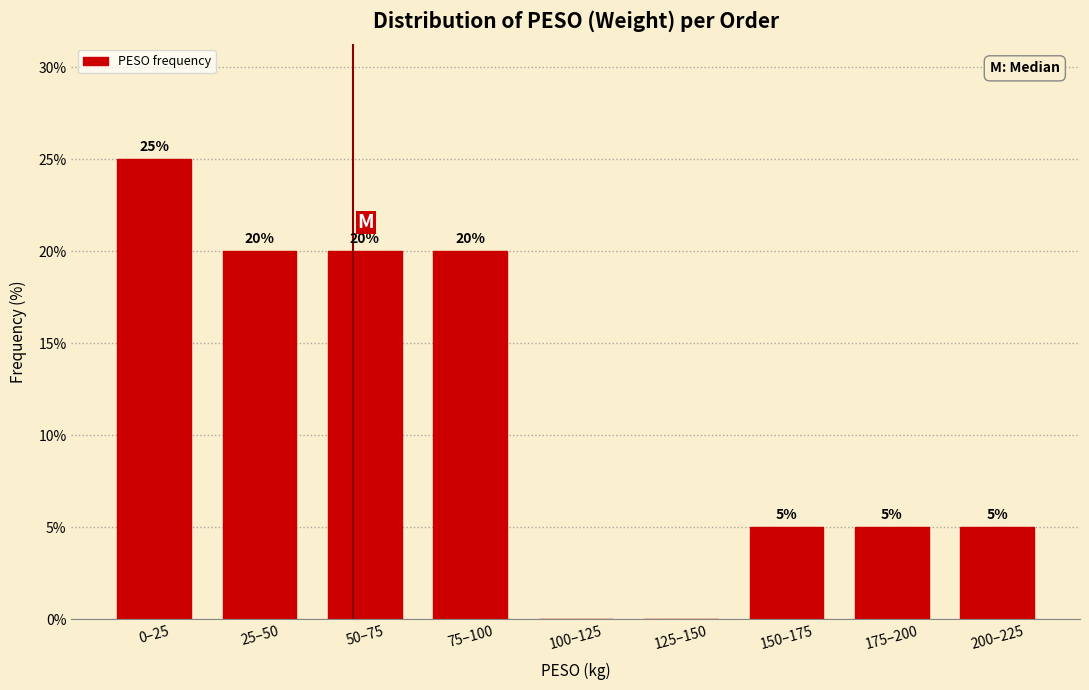

Reading left to right, transcribe all the data shown in this chart.

0–25=25	25–50=20	50–75=20	75–100=20	100–125=0	125–150=0	150–175=5	175–200=5	200–225=5